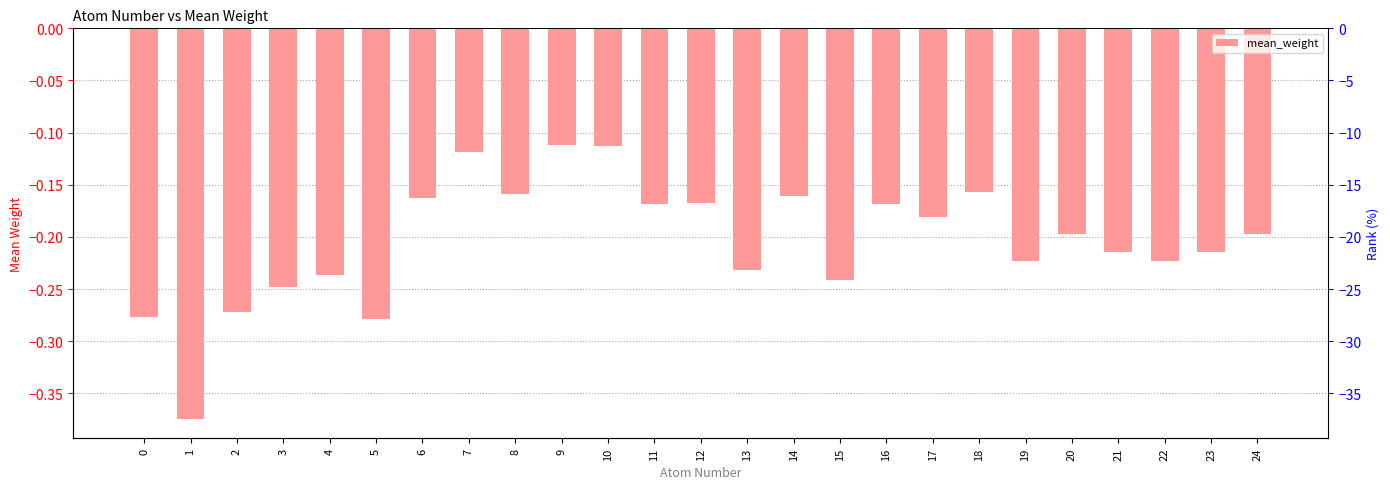

The value at 5 is -0.4. True or false?

False